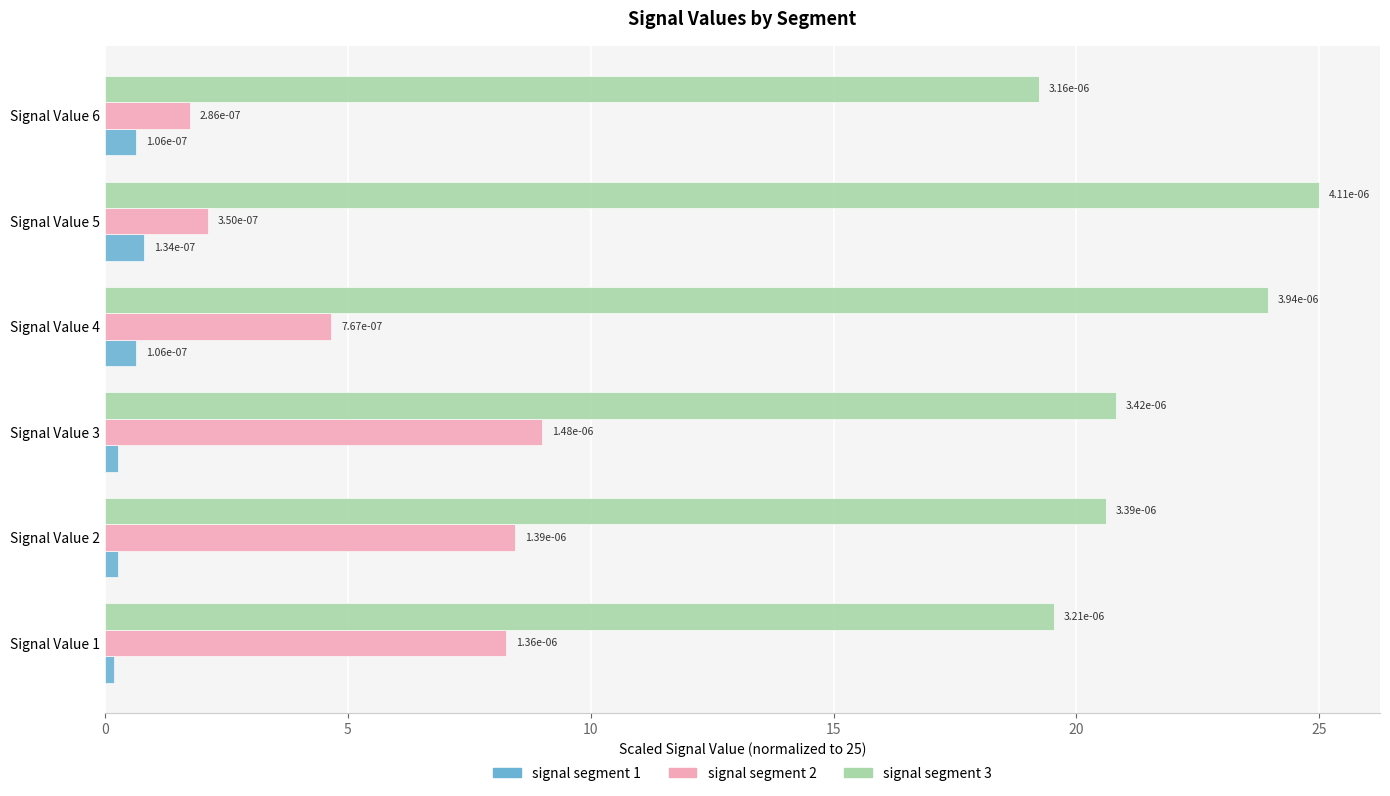

What is the value of the signal segment 3 bar at the 5th from the left?

25.0